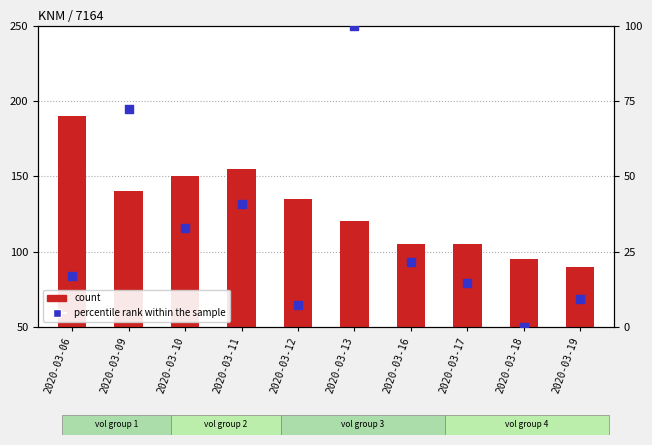

Which series contains the highest Y value?

count